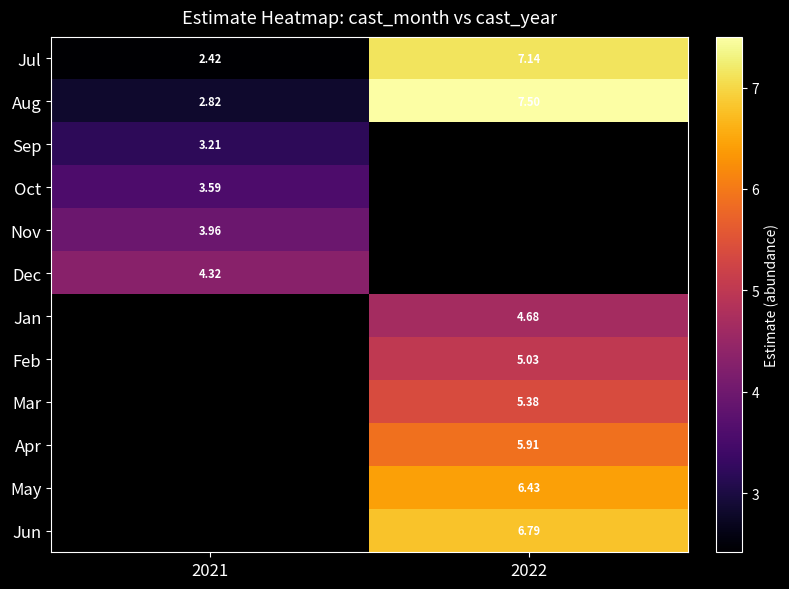

Which series changed the most between 2021 and 2022?

Jul